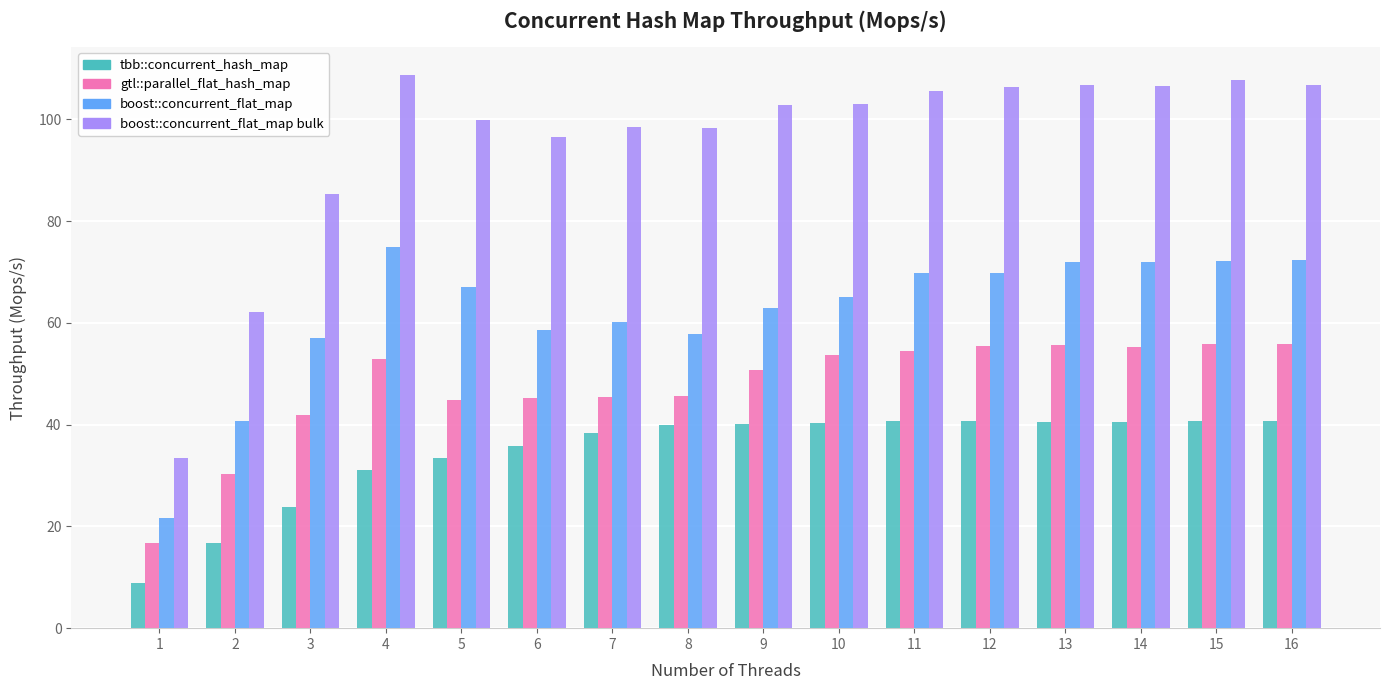

Rank the series at 14 from lowest to highest value.

tbb::concurrent_hash_map, gtl::parallel_flat_hash_map, boost::concurrent_flat_map, boost::concurrent_flat_map bulk